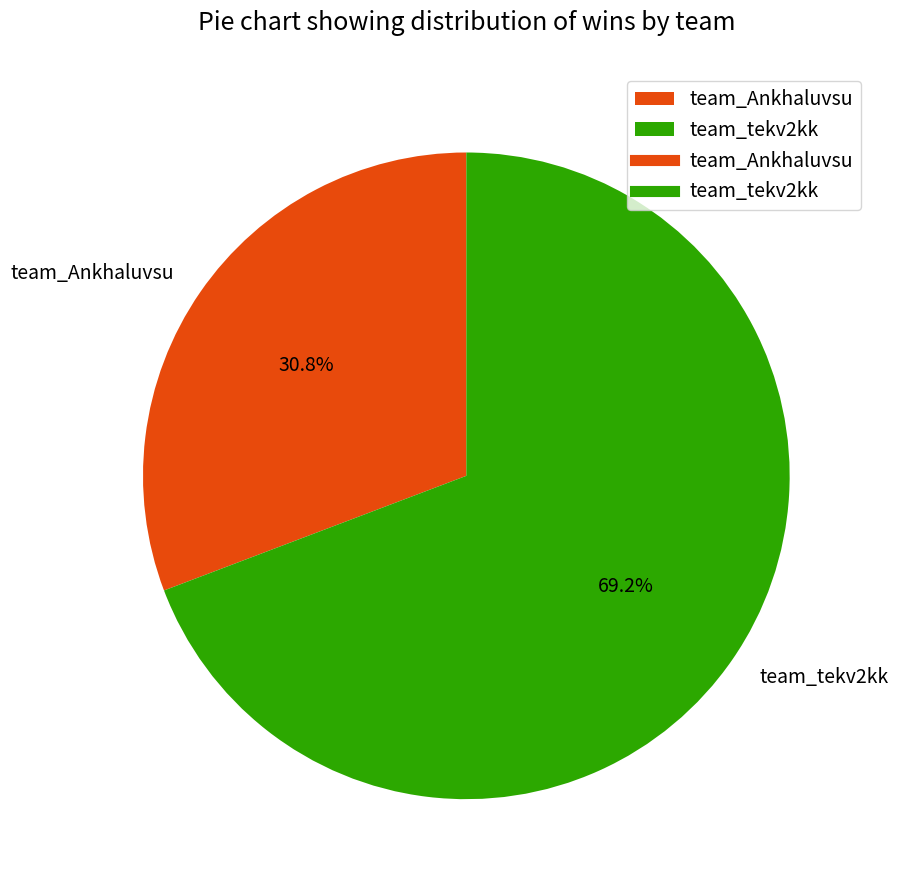

Is the sum of team_Ankhaluvsu and team_tekv2kk greater than half?

Yes